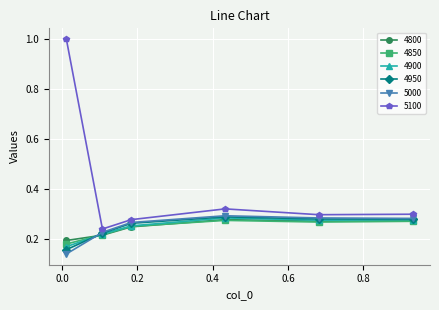

What is the maximum value shown in the chart?

1.0